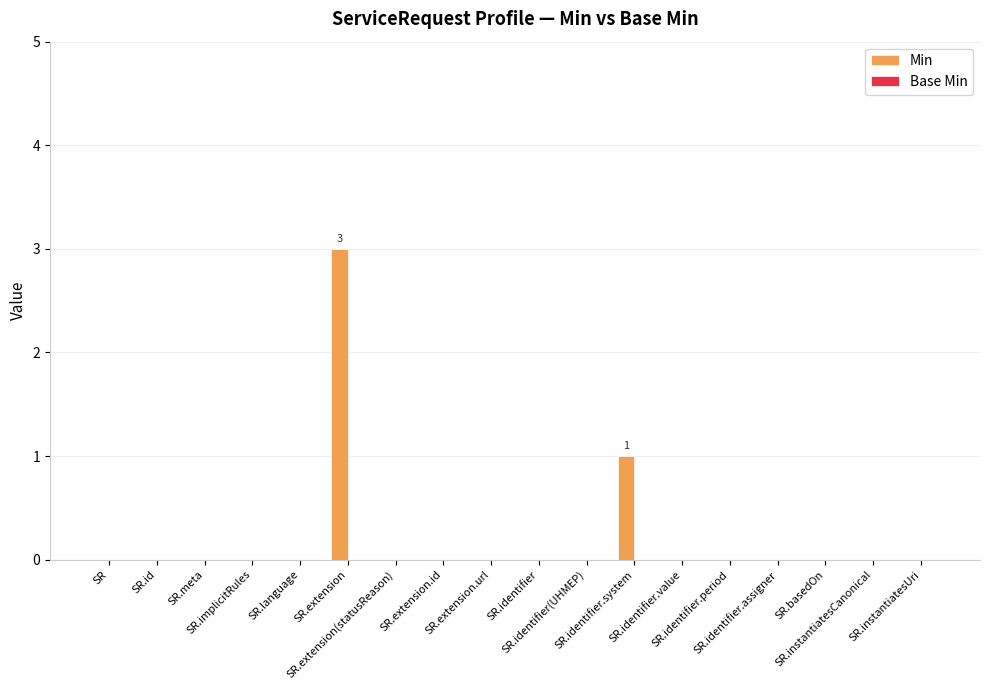

Count the number of data series in this chart.

1